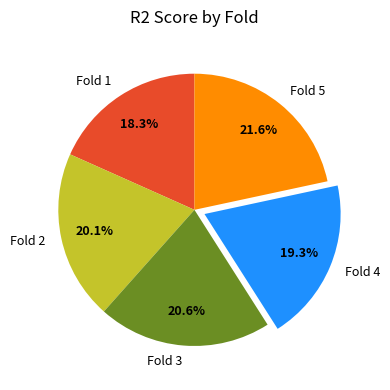

What is the smallest slice in the pie chart?

Fold 1